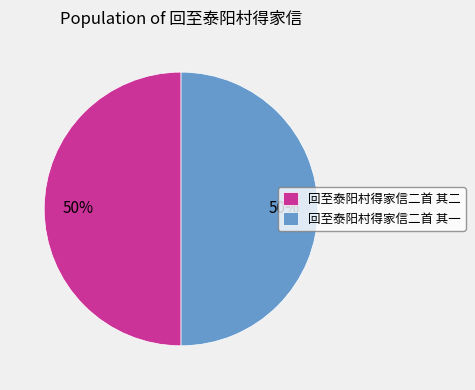

What percentage is the 回至泰阳村得家信二首 其一 slice, to the nearest percent?

50%